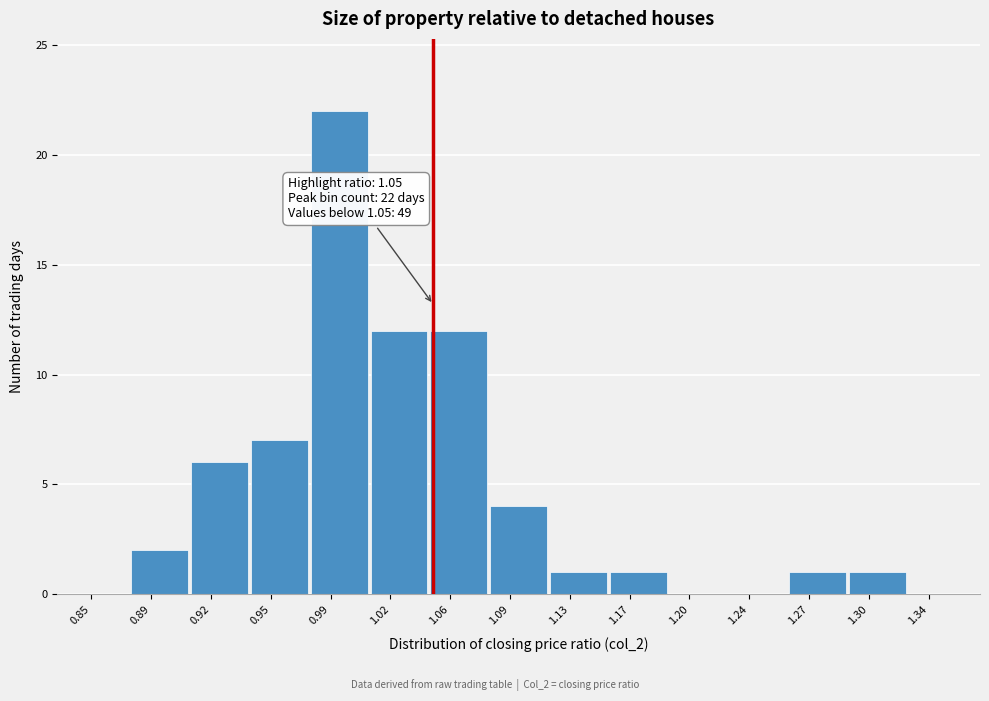

Over which range of the x-axis is the bar tallest?

0.980 to 1.015